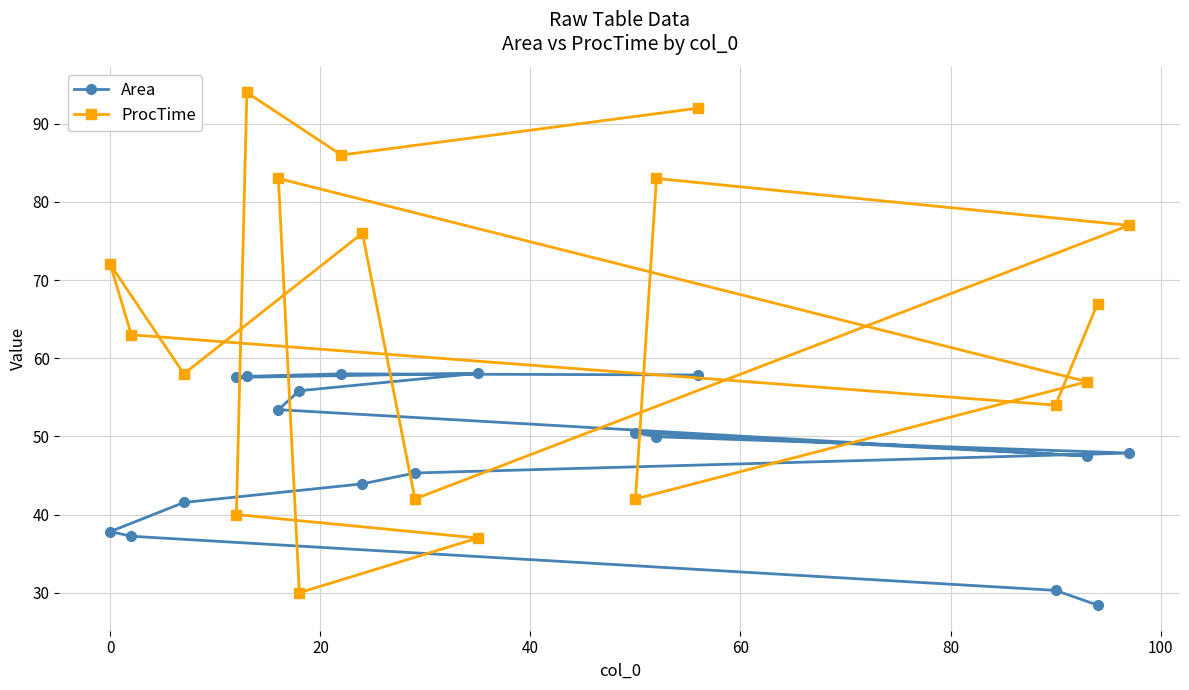

In ProcTime, how many points are lower than both neighbors (excluding endpoints)?

6